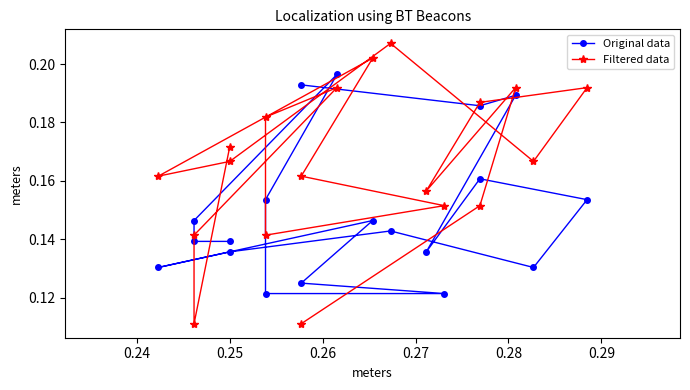

Where do Original data and Filtered data first cross each other?

0.24 and 0.25